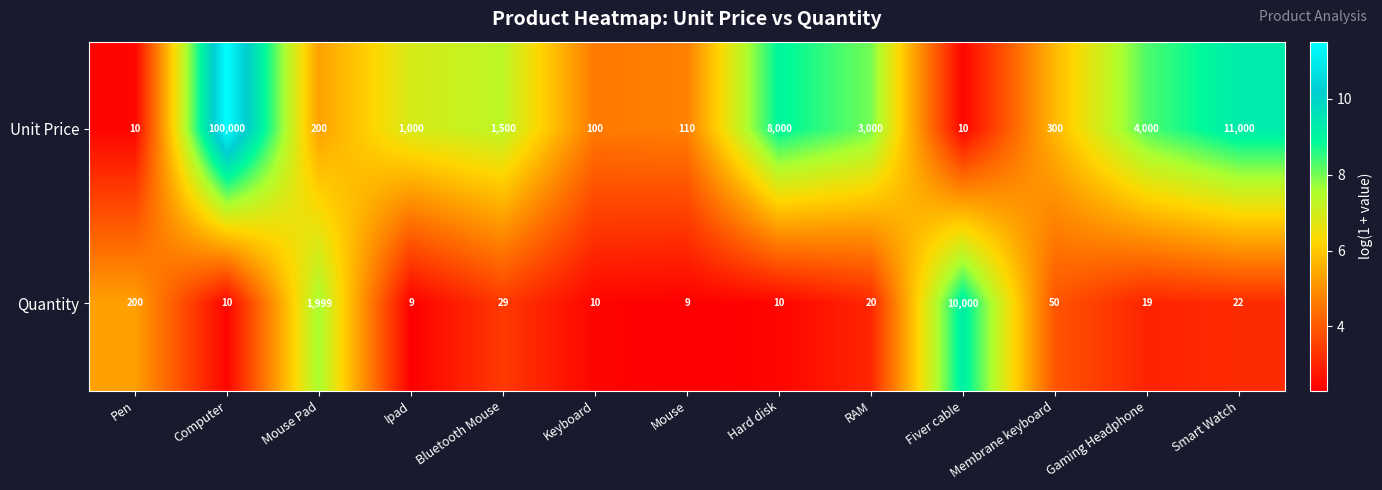

Which category has the highest value in the Quantity series?

Fiver cable